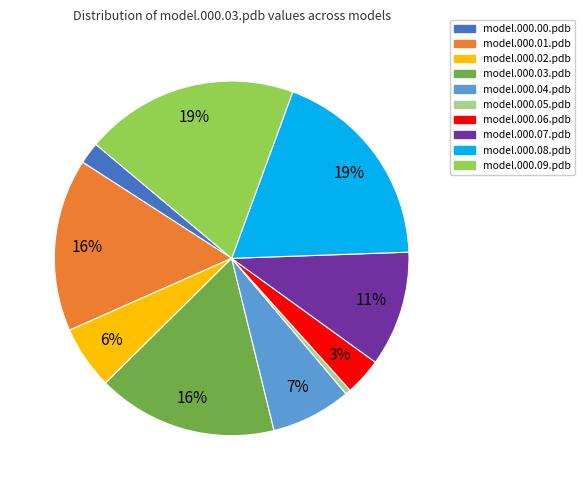

How many slices are in this pie chart?

10